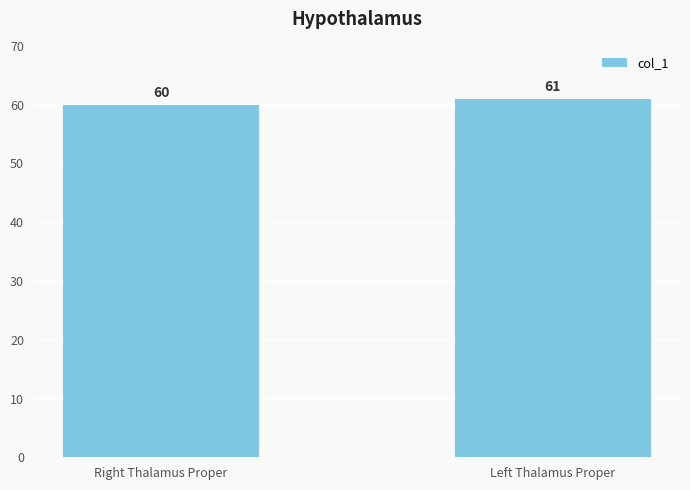

What position from the right is Left Thalamus Proper?

1